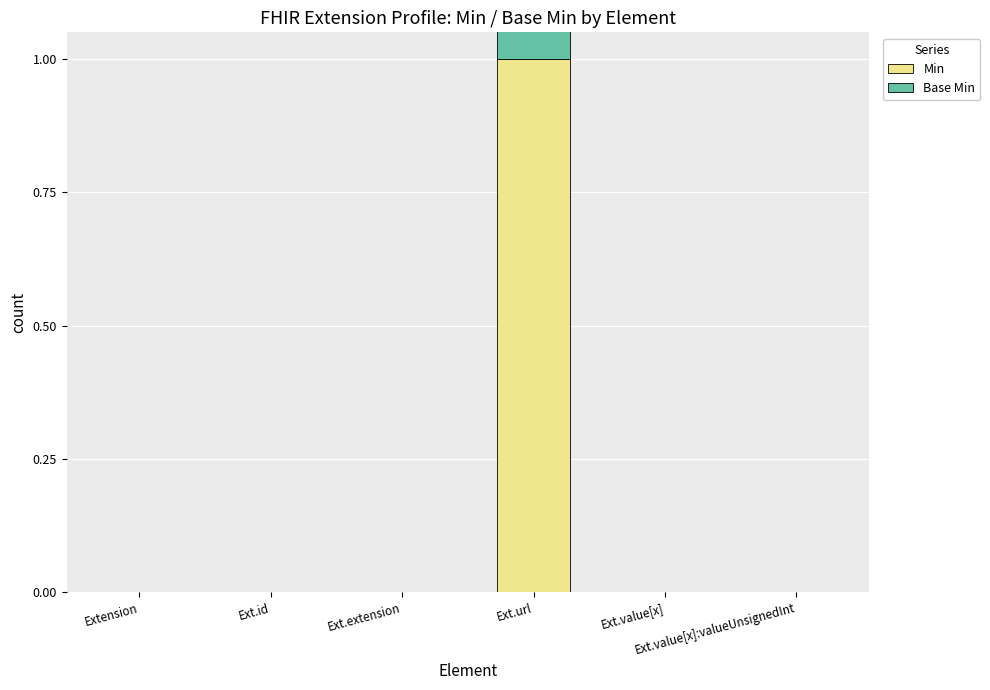

What is the sum of all Base Min values?

1